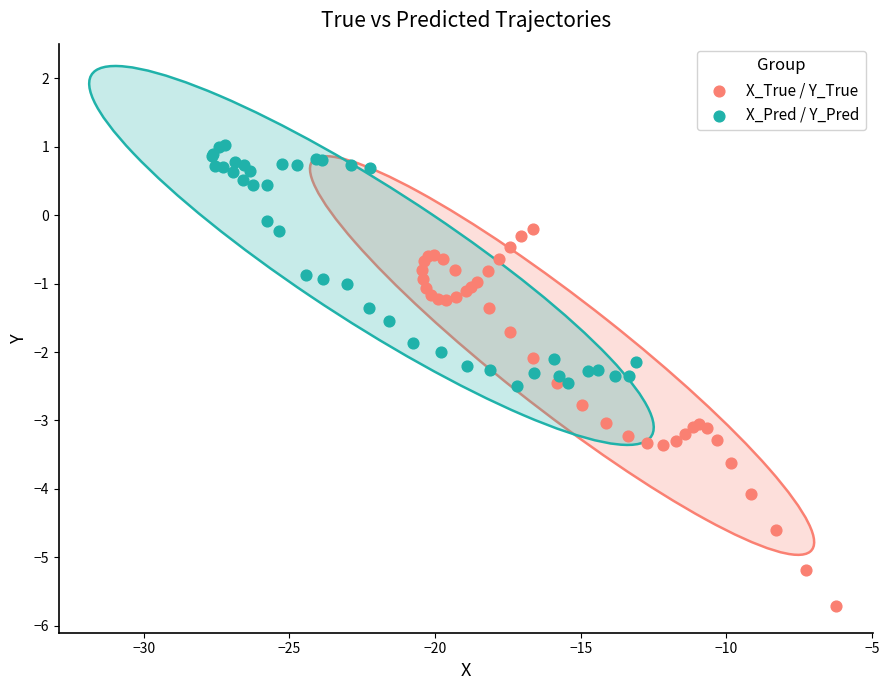

Which series contains the lowest Y value?

X_True / Y_True